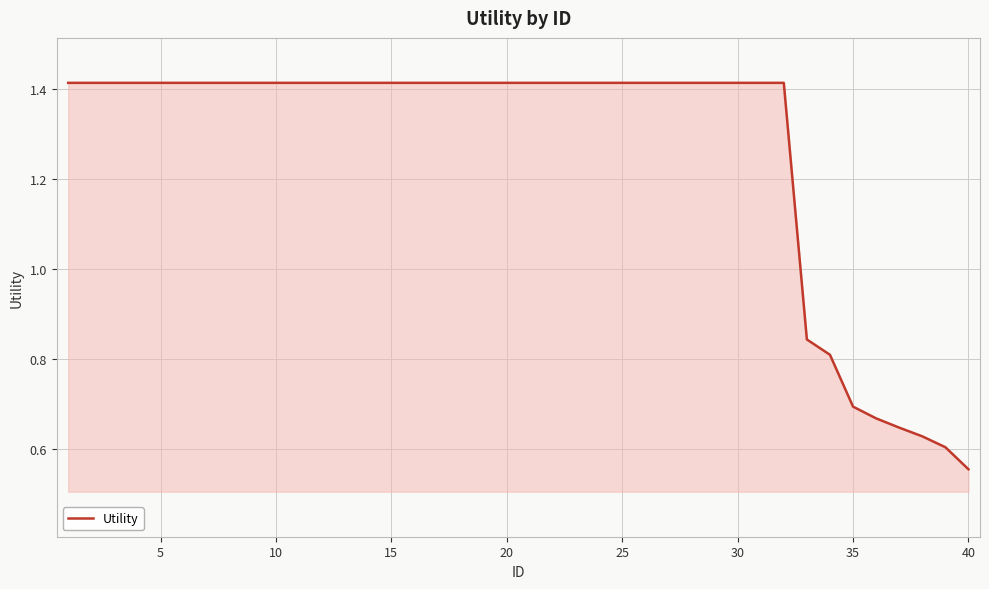

What is the difference between the maximum and minimum values?

0.9